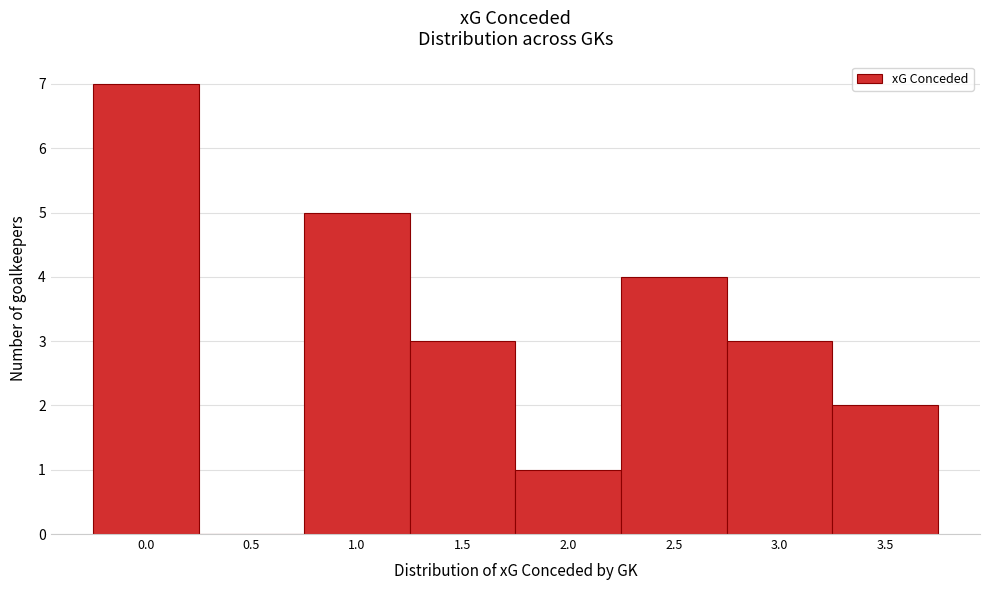

Reading right to left, transcribe all the data shown in this chart.

3.5=2	3.0=3	2.5=4	2.0=1	1.5=3	1.0=5	0.5=0	0.0=7